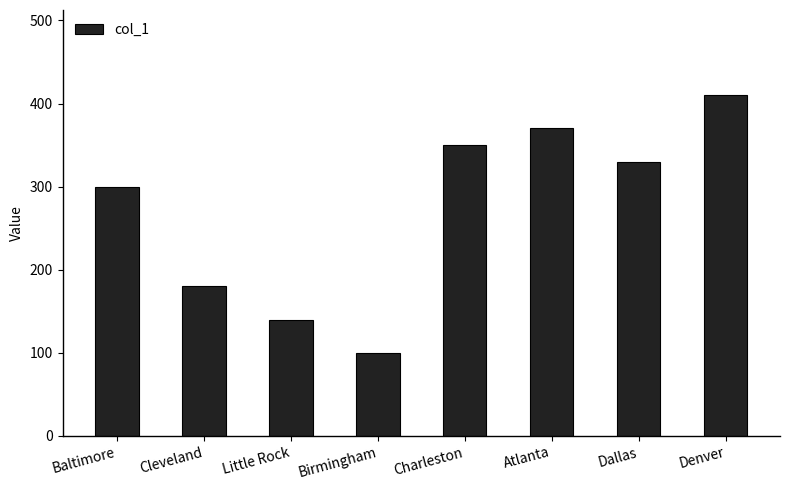

Count the number of categories in the chart.

8